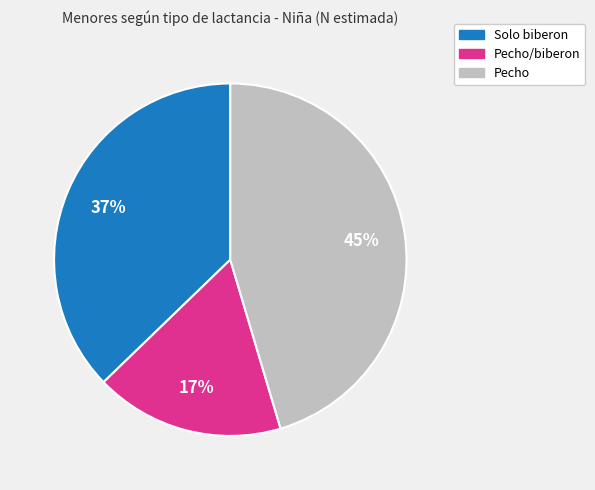

How many slices are in this pie chart?

3